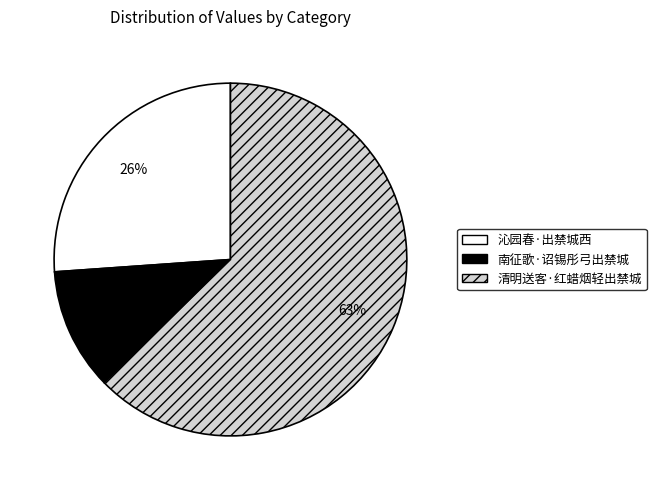

To the nearest percent, what is the difference between the 清明送客·红蜡烟轻出禁城 and 沁园春·出禁城西 slice percentages?

37%